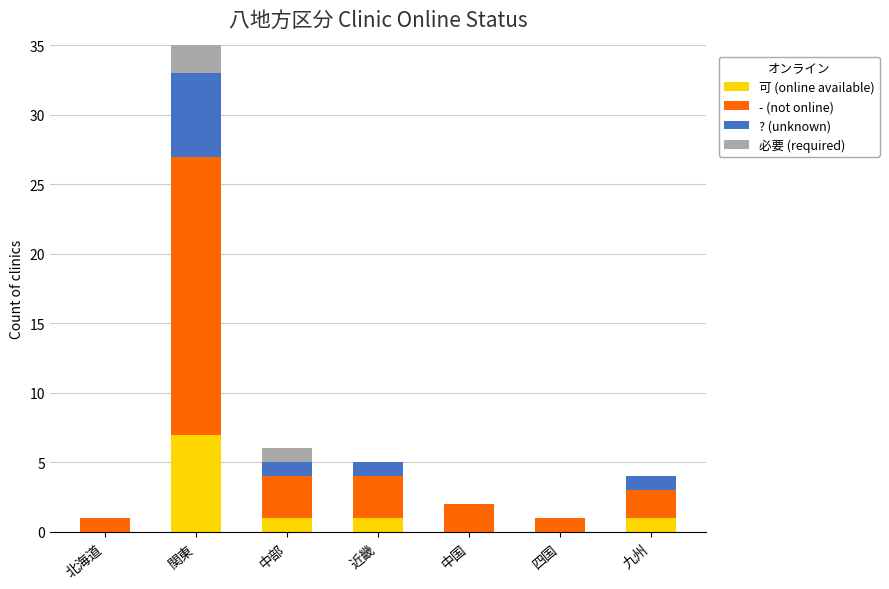

What is the difference between the ? (unknown) values at 四国 and 中部?

1